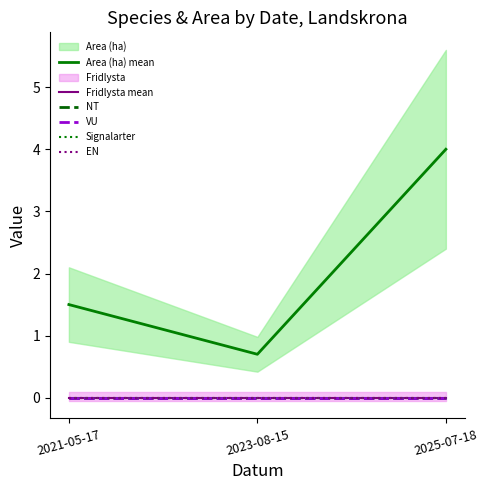

What is the label of the 1st point from the left?

2021-05-17